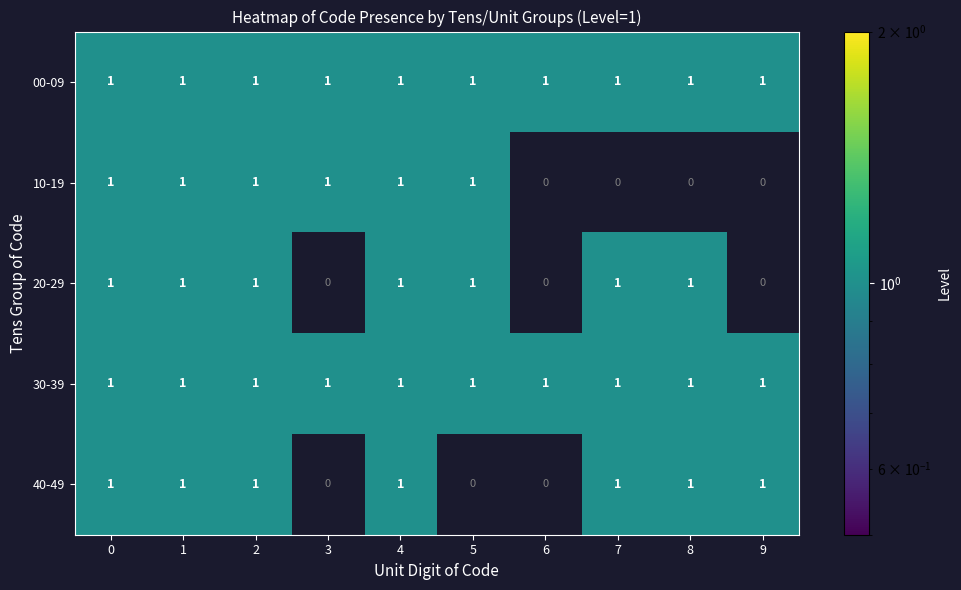

At how many categories does at least one series exceed 0?

10